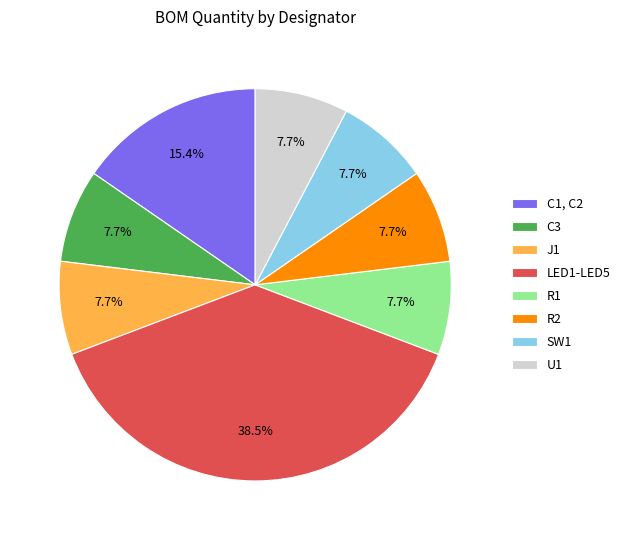

Does C3 account for over 50% of the chart?

No